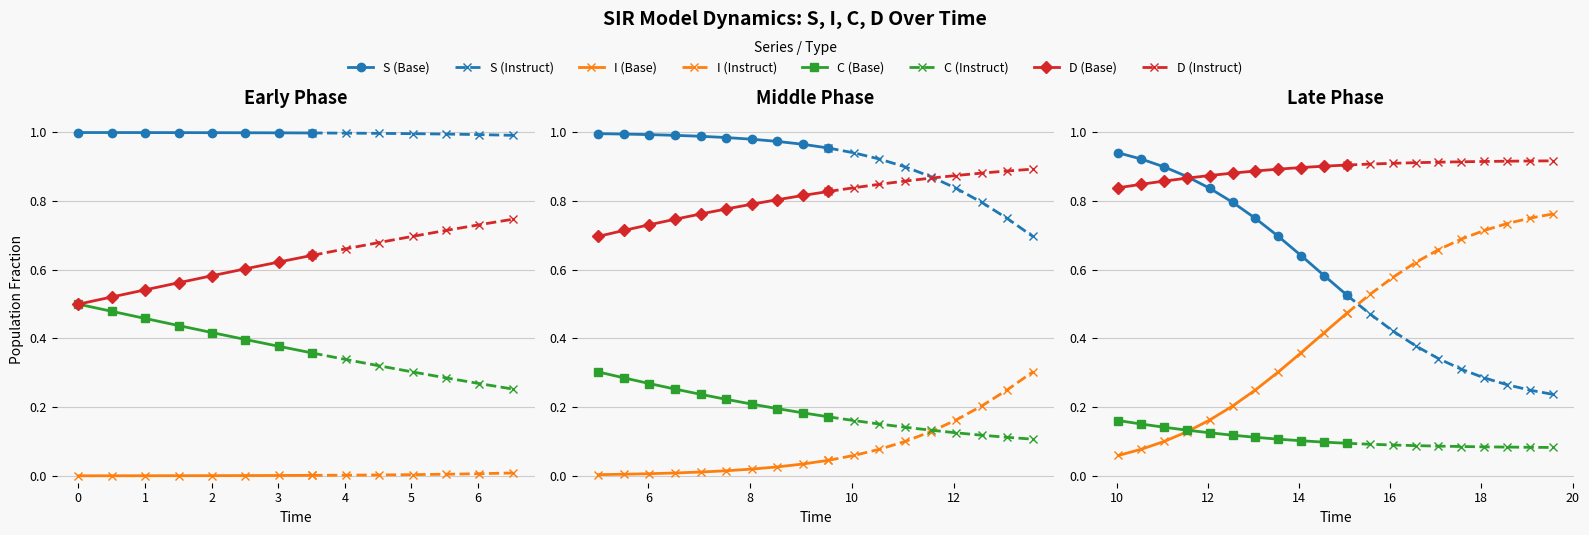

List the labels in order of I value, largest first.

39, 38, 37, 36, 35, 34, 33, 32, 31, 30, 29, 28, 27, 26, 25, 24, 23, 22, 21, 20, 19, 18, 17, 16, 15, 14, 13, 12, 11, 10, 9, 8, 7, 6, 5, 4, 3, 2, 1, 0